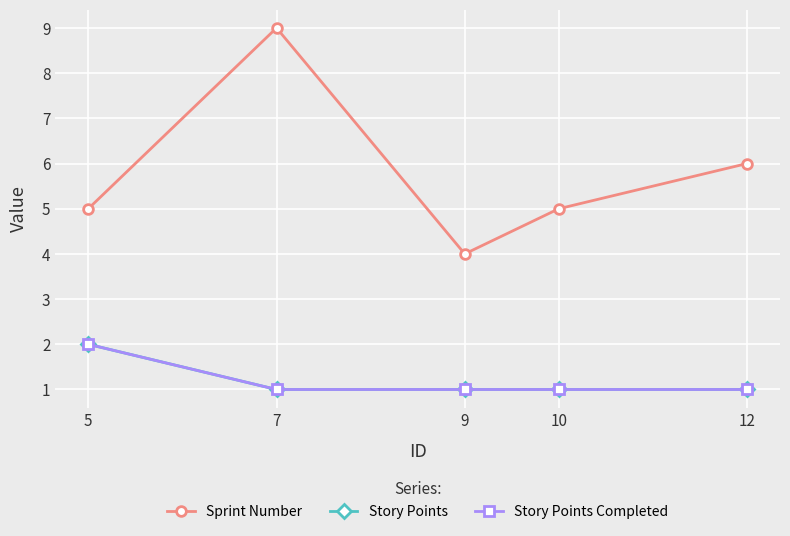

What is the sum of all Story Points values?

6